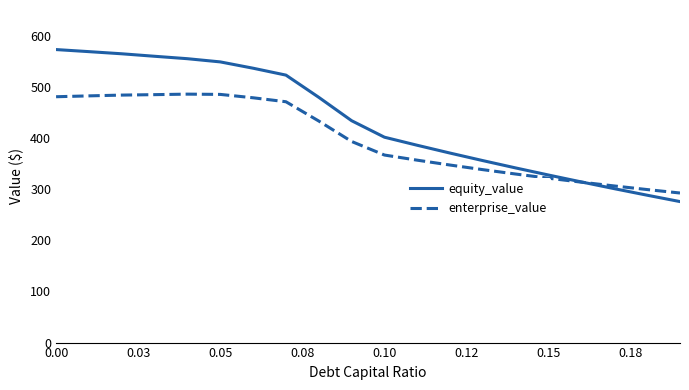

What is the maximum value for enterprise_value?

485.6